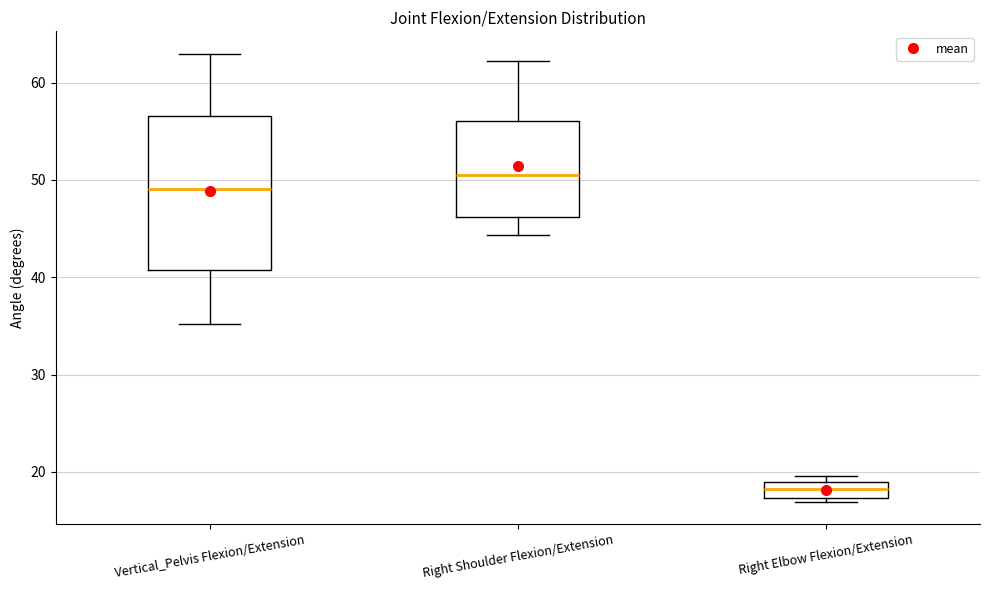

Reading left to right, read every box against the y-axis: the position of its median line, the range the box covers, and the ends of its whiskers. The values are not printed on the chart, so give them approximately, as read against the axis.

Vertical_Pelvis Flexion/Extension: median 49, box 41 to 57, whiskers 35 to 63
Right Shoulder Flexion/Extension: median 50, box 46 to 56, whiskers 44 to 62
Right Elbow Flexion/Extension: median 18, box 17 to 19, whiskers 17 (just below the box's lower edge) to 20